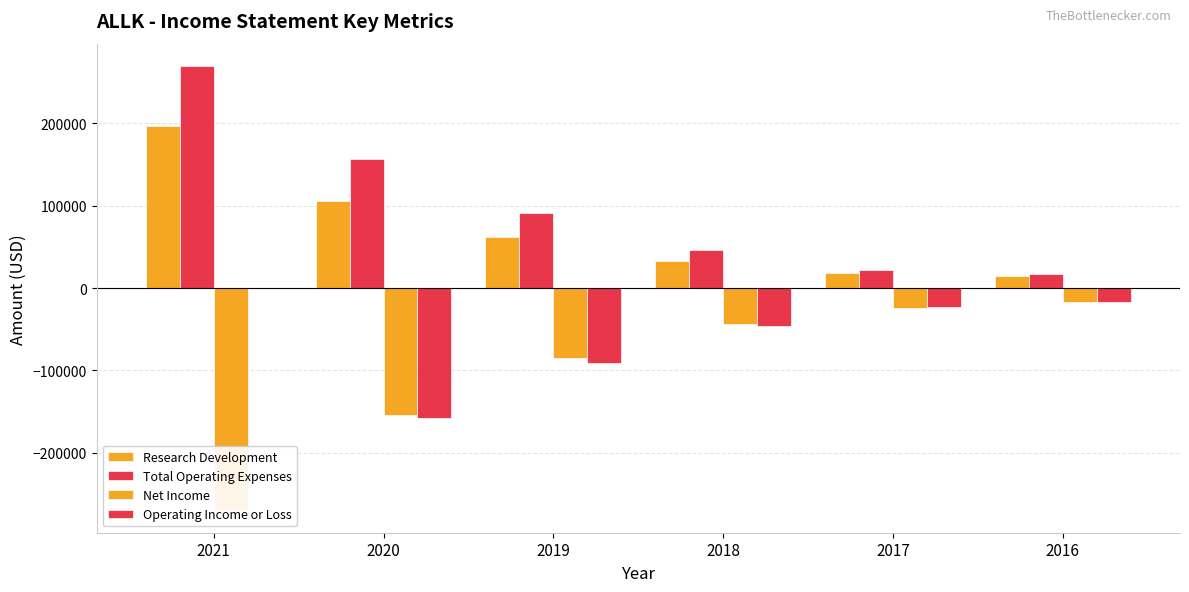

Which series has the largest total across all categories?

Total Operating Expenses